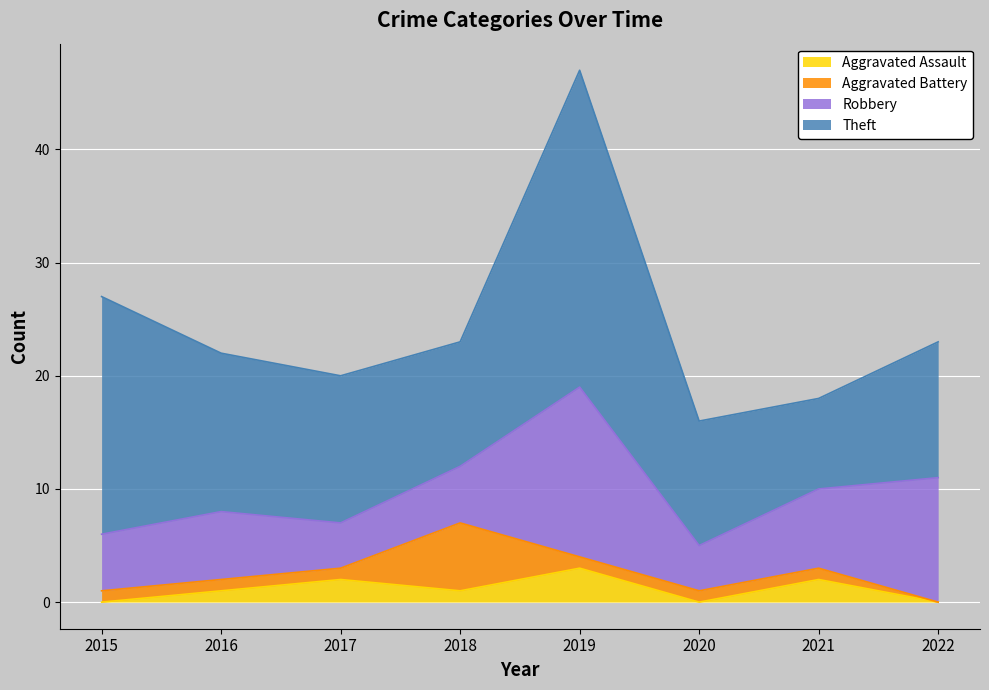

What is the total value across all series at 2019?

47